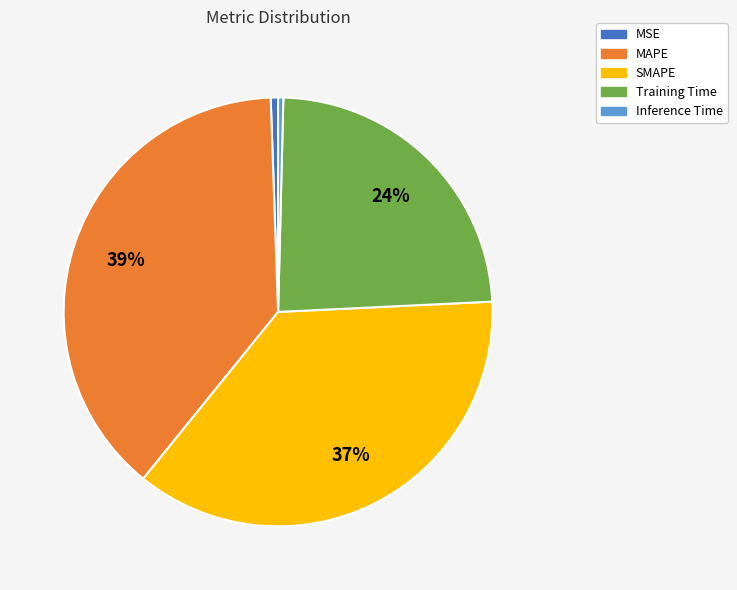

What percentage is the MSE slice, to the nearest percent?

1%